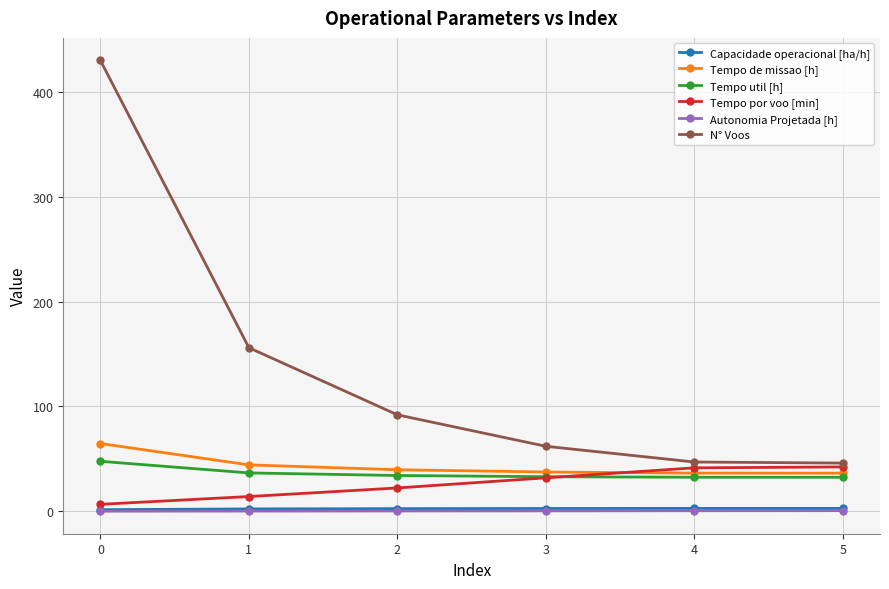

True or false: Tempo de missao [h] and Tempo util [h] intersect in this chart.

False